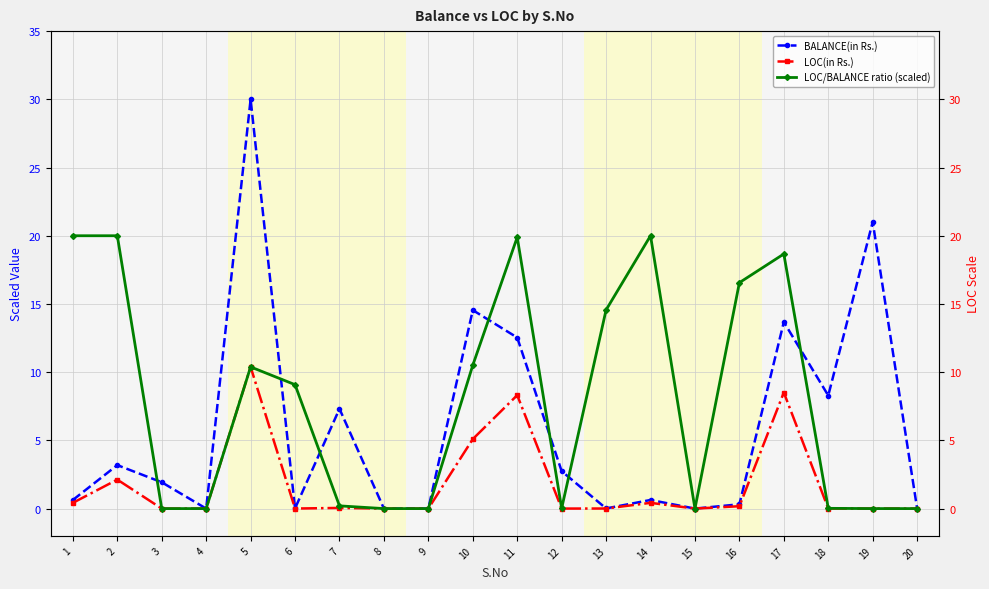

At how many categories does at least one series exceed 23?

1